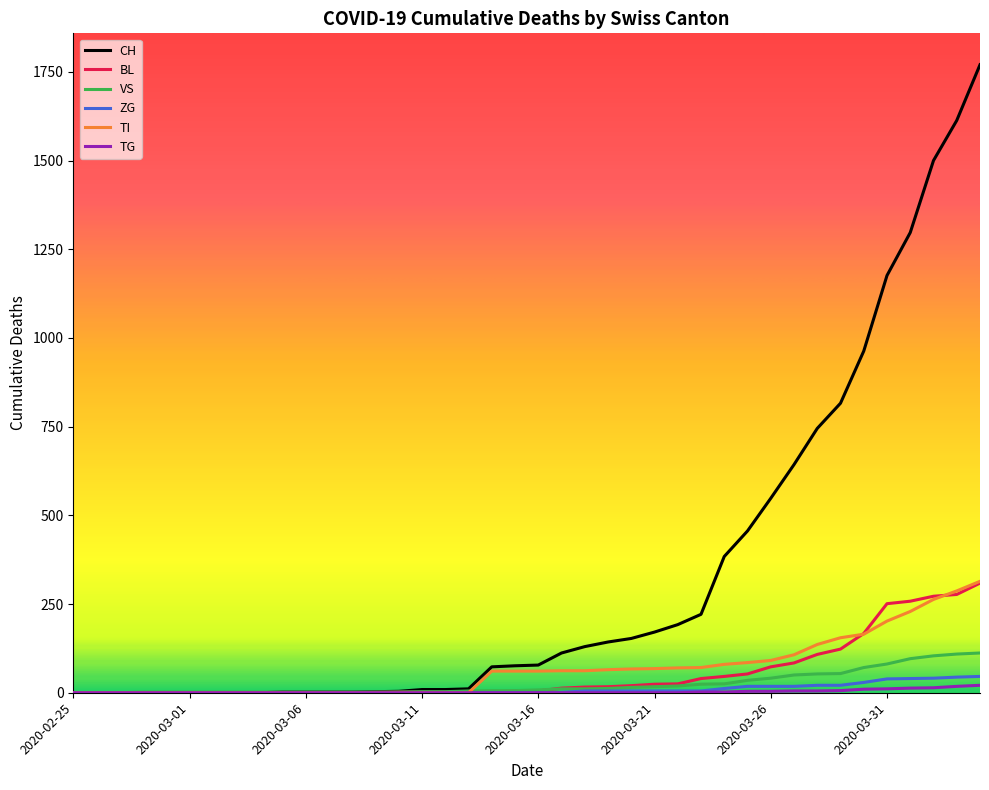

Which series has the largest total across all categories?

CH